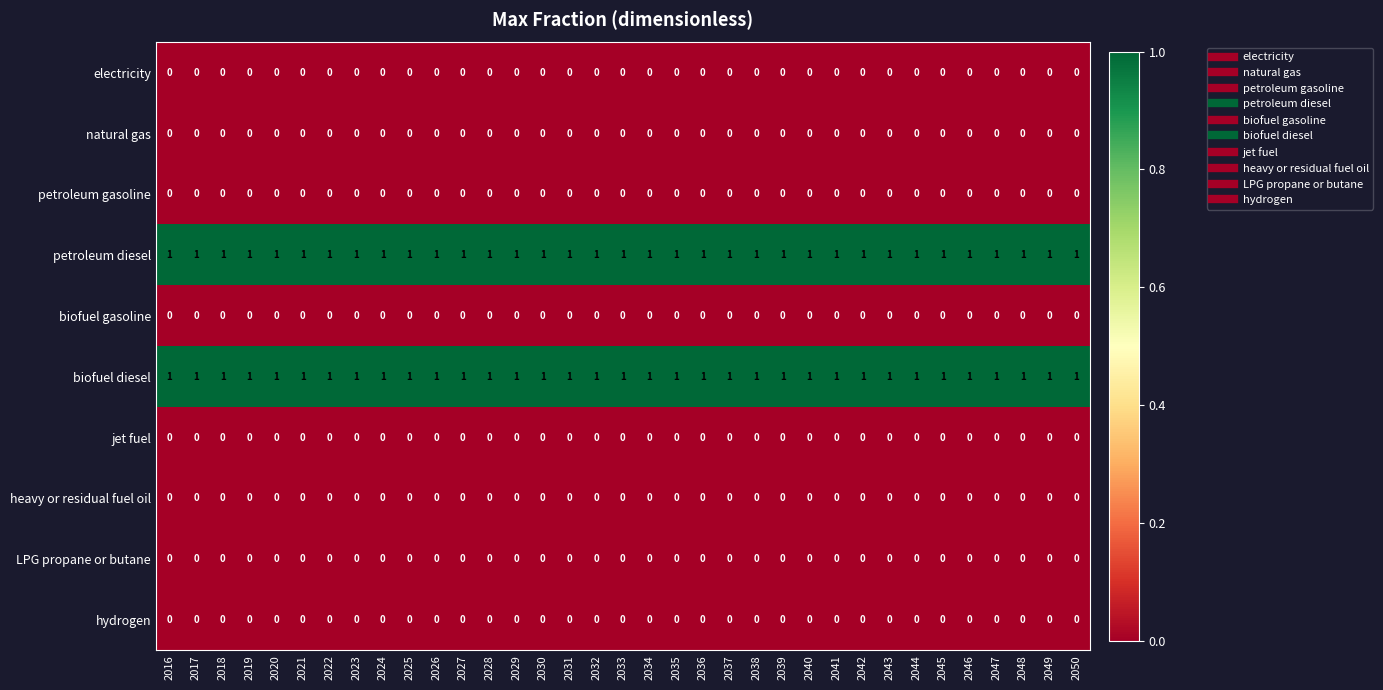

At how many categories does at least one series exceed 0?

35